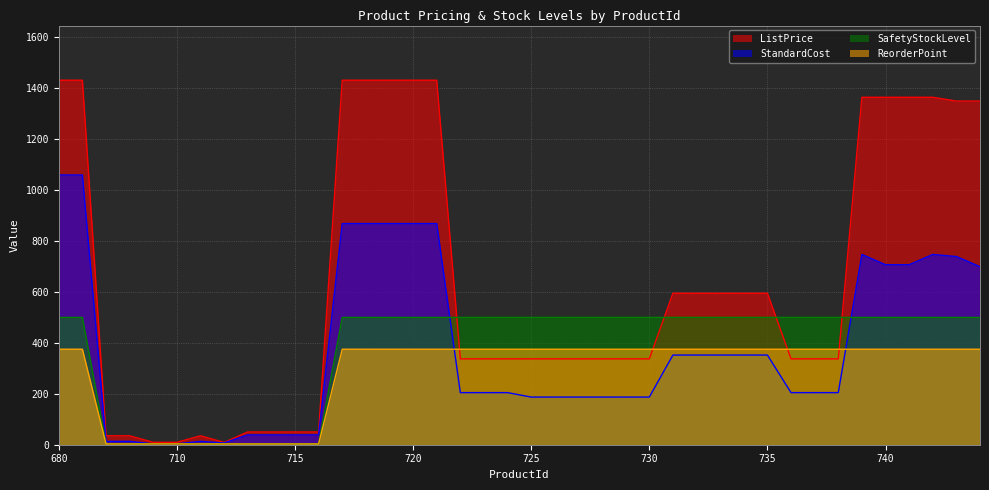

The ListPrice series shows 78.0 at 722. True or false?

False